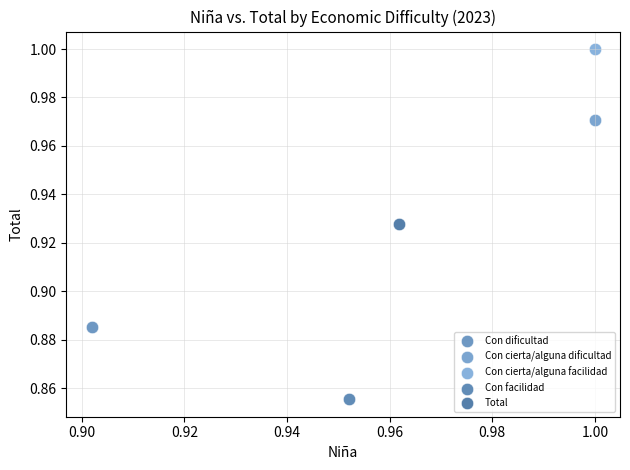

What are all the series names shown in the legend?

Con dificultad, Con cierta/alguna dificultad, Con cierta/alguna facilidad, Con facilidad, Total